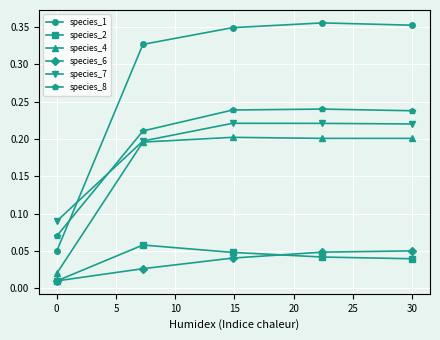

At how many categories does at least one series exceed 0?

5